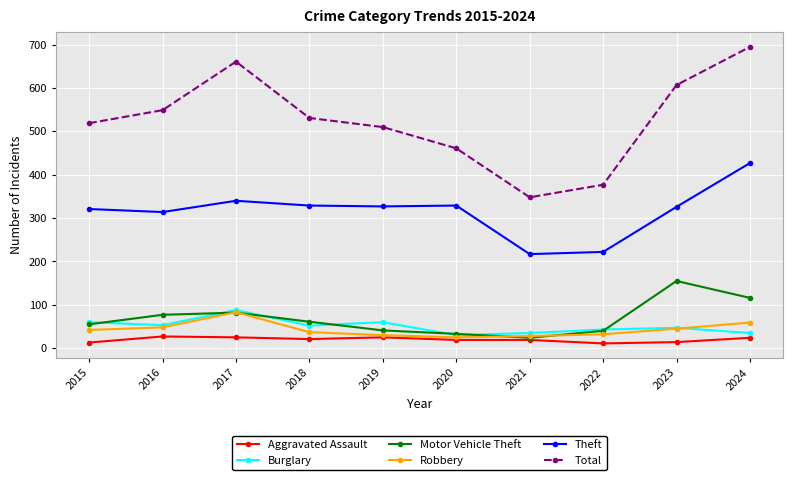

What is the minimum value for Total?

348